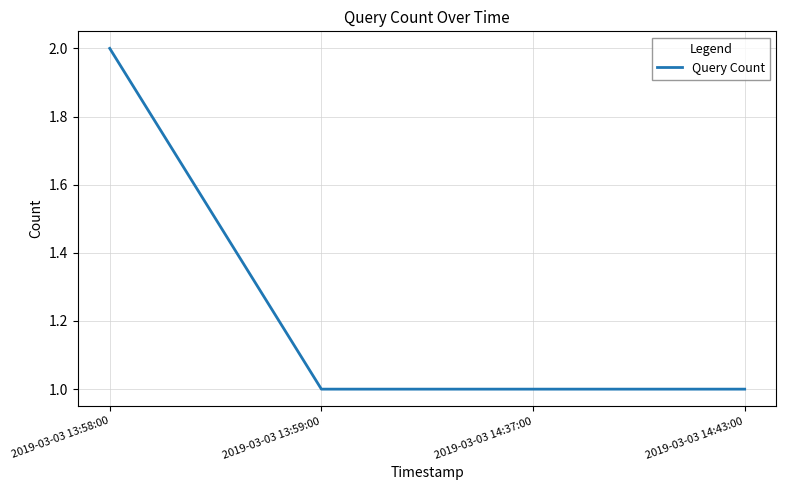

True or false: there are more than 1 points higher than both neighbors.

False